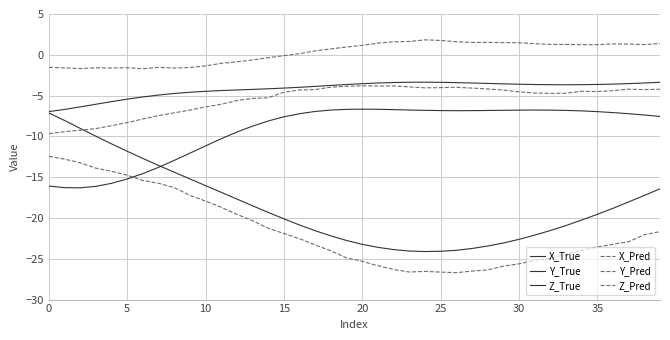

How many lines are shown in the chart?

6